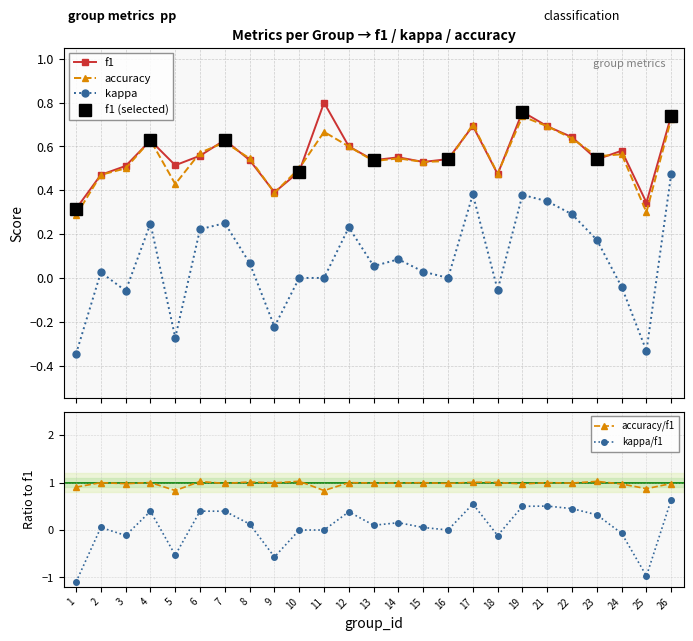

True or false: kappa and accuracy intersect in this chart.

False